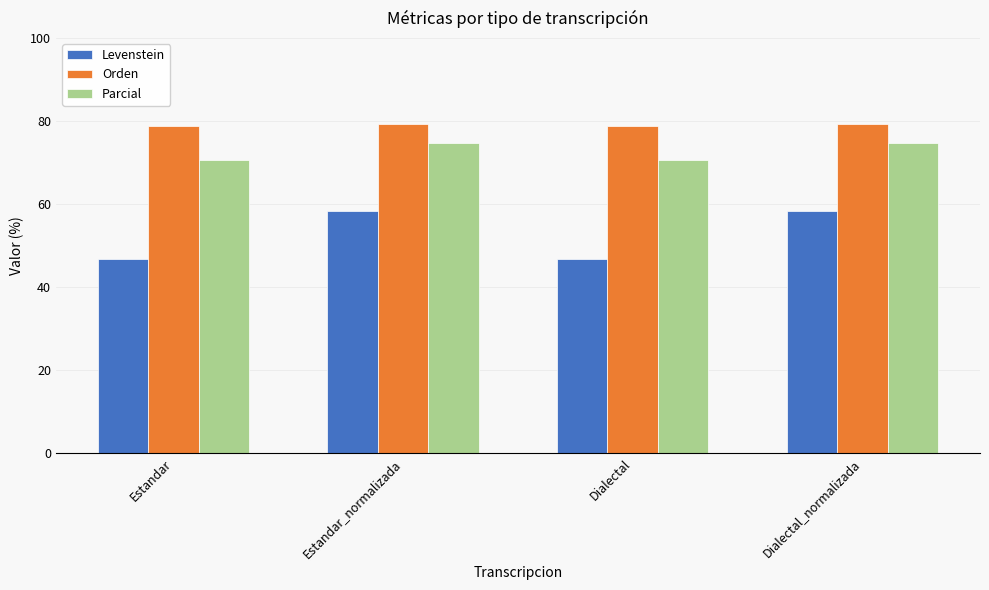

What is the total value across all series at Estandar?

196.1